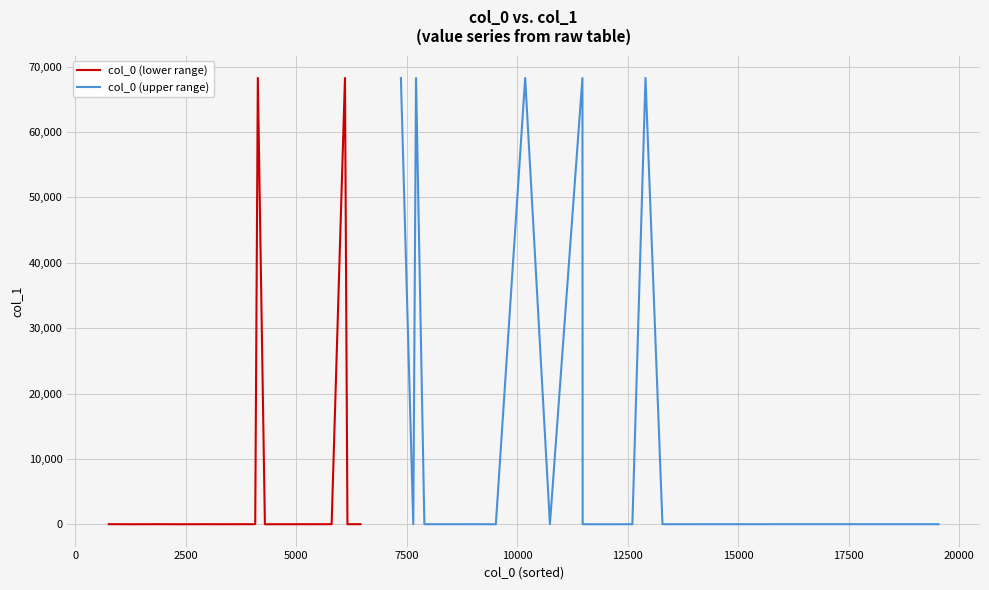

What is the average value of the col_0 (upper range) series?

17074